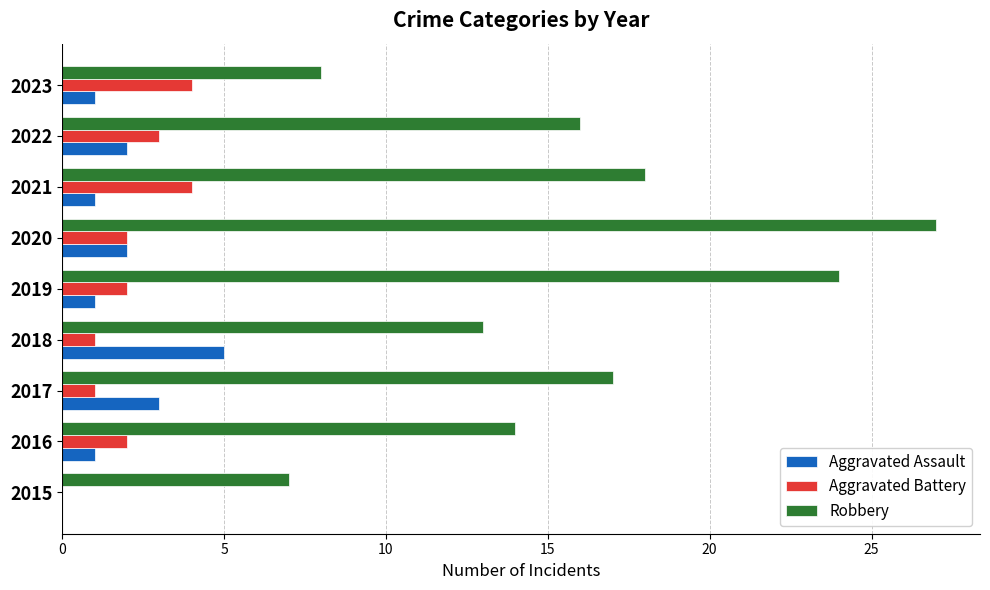

What is the maximum value for Robbery?

27